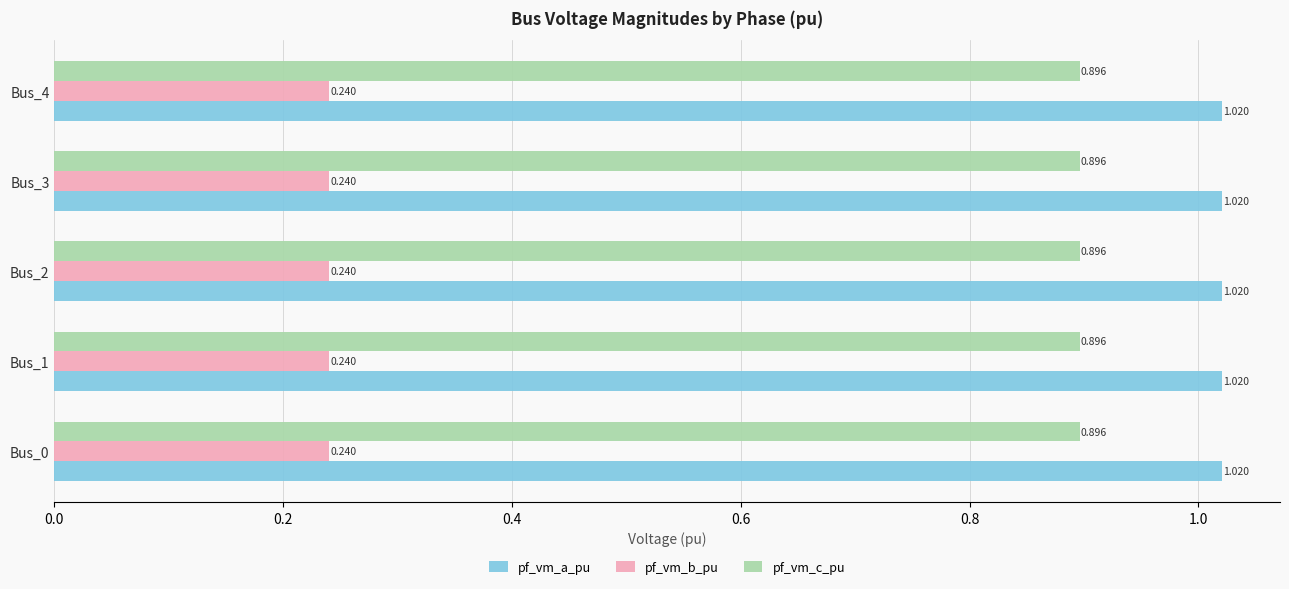

At Bus_1, list the series in order from largest to smallest.

pf_vm_a_pu, pf_vm_c_pu, pf_vm_b_pu